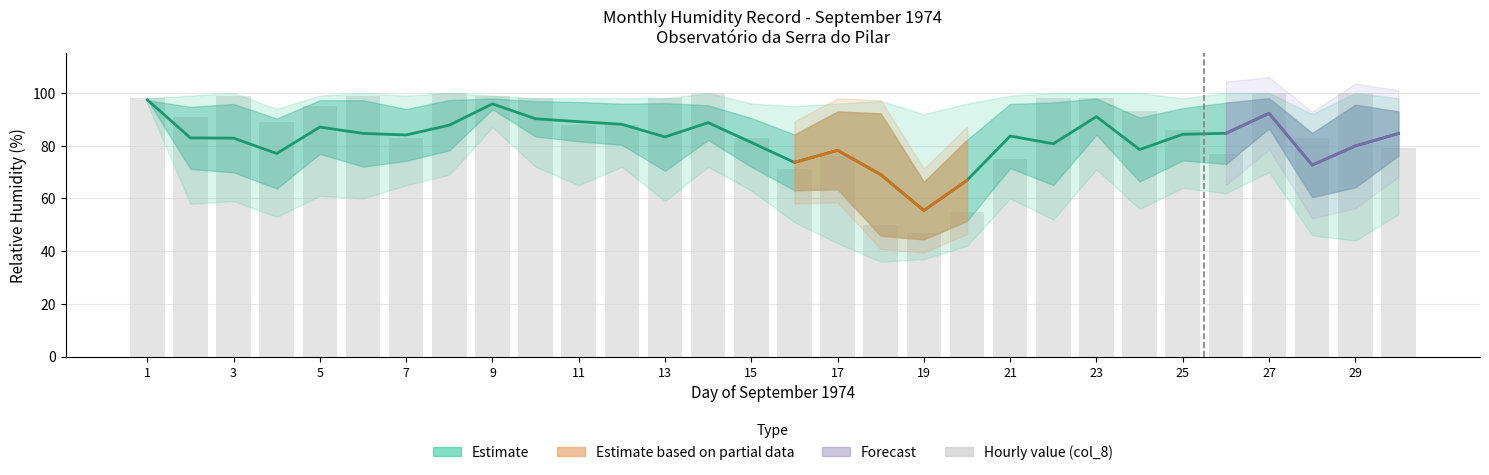

Reading left to right, what are all the values shown in this chart?

Média 24h: 97.4	83.0	82.9	77.0	87.1	84.7	84.1	87.8	95.9	90.2	89.1	88.1	83.3	88.8	81.2	73.7	78.2	69.0	55.4	66.9	83.7	80.8	91.0	78.5	84.3	84.7	92.3	72.7	79.9	84.6
HMáx: 98.0	99.0	100.0	94.0	99.0	100.0	99.0	100.0	99.0	98.0	98.0	98.0	98.0	100.0	96.0	95.0	96.0	97.0	92.0	96.0	99.0	100.0	100.0	100.0	98.0	100.0	100.0	92.0	100.0	98.0
HMín: 96.0	58.0	59.0	53.0	61.0	60.0	65.0	69.0	87.0	72.0	65.0	72.0	59.0	72.0	63.0	51.0	43.0	36.0	37.0	42.0	60.0	52.0	71.0	56.0	64.0	62.0	70.0	46.0	44.0	54.0
Média diurna: 97.6	71.2	69.9	63.8	76.9	72.1	74.2	78.2	93.8	83.5	81.7	80.3	70.5	82.2	72.0	63.1	63.5	45.8	44.5	51.5	71.5	65.1	84.2	66.4	74.4	73.1	86.6	60.5	64.2	76.2
Média noct: 97.2	94.8	95.8	90.3	97.2	97.2	93.9	97.3	97.9	96.9	96.6	95.9	96.2	95.3	90.5	84.2	93.0	92.2	66.3	82.2	95.8	96.4	97.9	90.7	94.2	96.3	98.0	84.8	95.6	93.0
col_8 (Hour 9): 98.0	91.0	99.0	89.0	95.0	99.0	83.0	100.0	99.0	98.0	88.0	88.0	98.0	100.0	83.0	71.0	76.0	50.0	47.0	55.0	75.0	98.0	98.0	93.0	86.0	77.0	100.0	83.0	100.0	79.0